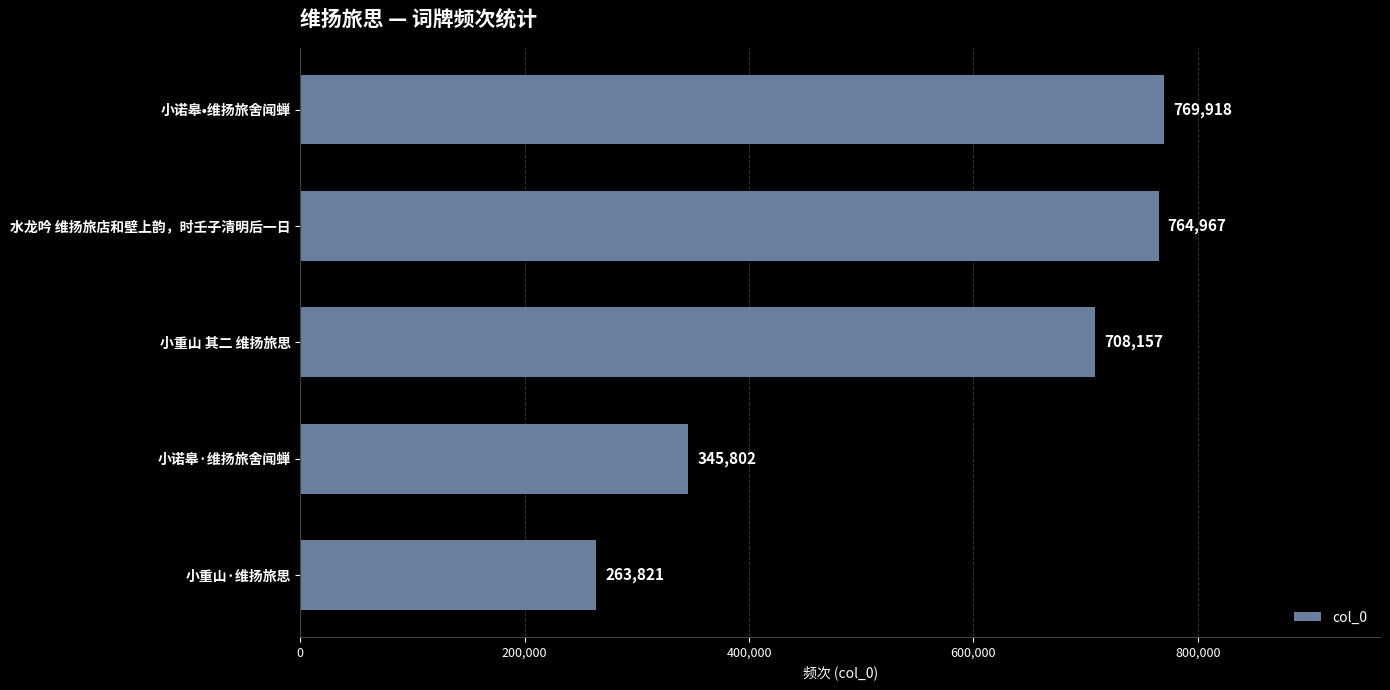

Is it true that the value at 小诺皋•维扬旅舍闻蝉 is 769918?

True